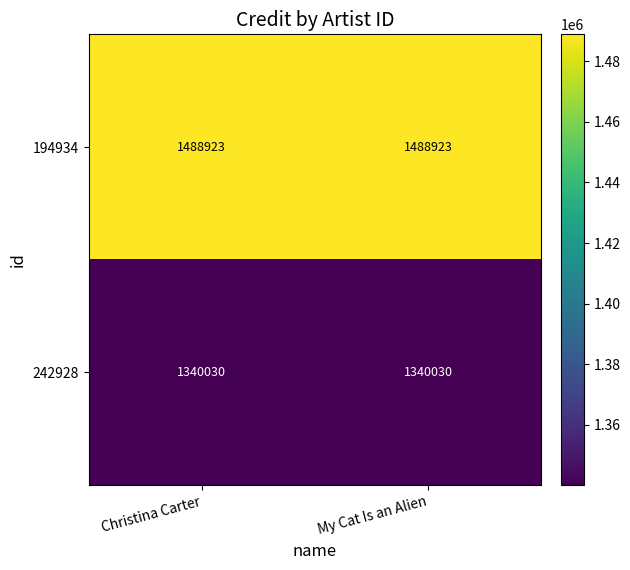

What is the difference between the highest and lowest values at My Cat Is an Alien?

148893